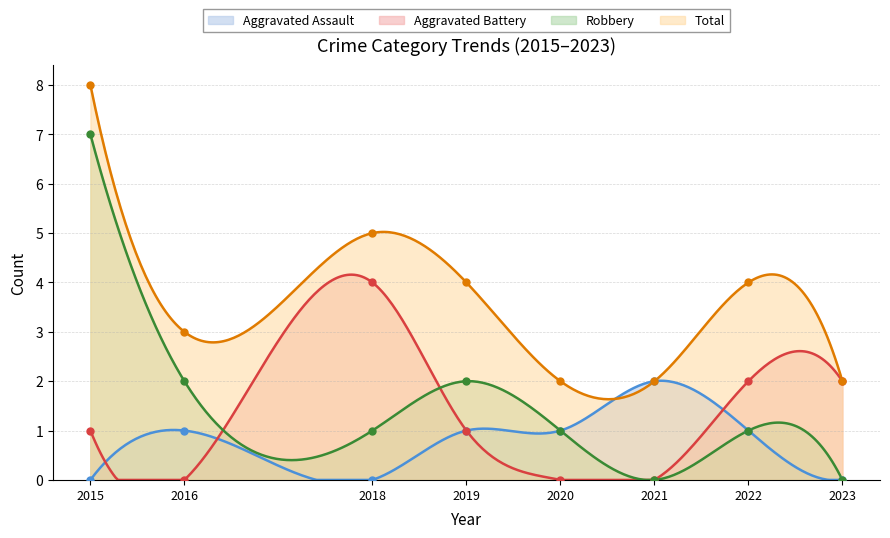

Reading right to left, list all the values displayed in this chart.

Aggravated Assault: 2023=0	2022=1	2021=2	2020=1	2019=1	2018=0	2016=1	2015=0
Aggravated Battery: 2023=2	2022=2	2021=0	2020=0	2019=1	2018=4	2016=0	2015=1
Robbery: 2023=0	2022=1	2021=0	2020=1	2019=2	2018=1	2016=2	2015=7
Total: 2023=2	2022=4	2021=2	2020=2	2019=4	2018=5	2016=3	2015=8